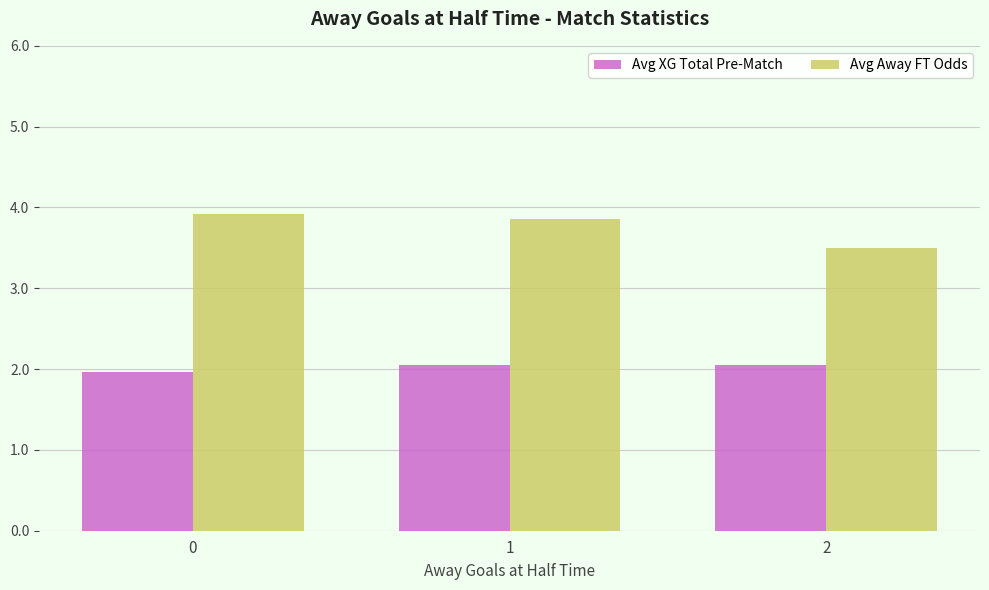

Which series has the widest spread of values?

Avg Away FT Odds